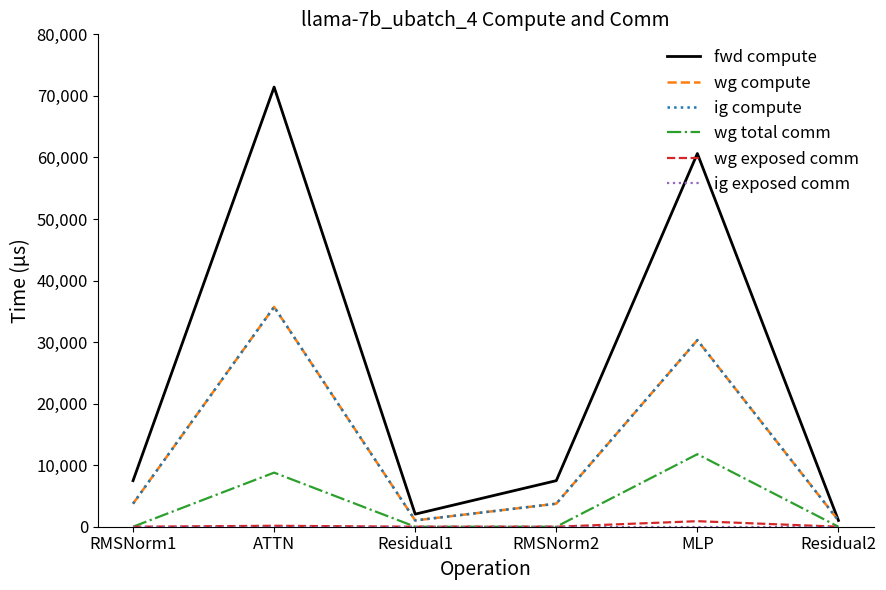

True or false: ig exposed comm and wg total comm intersect in this chart.

False